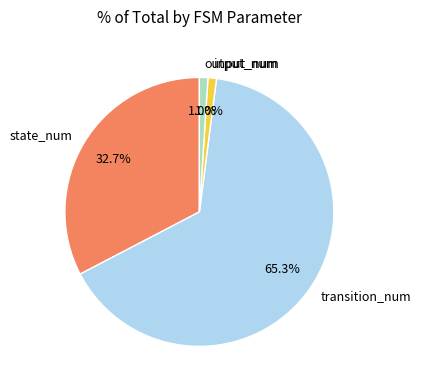

Combined, what portion of the pie is input_num and output_num?

2.0%